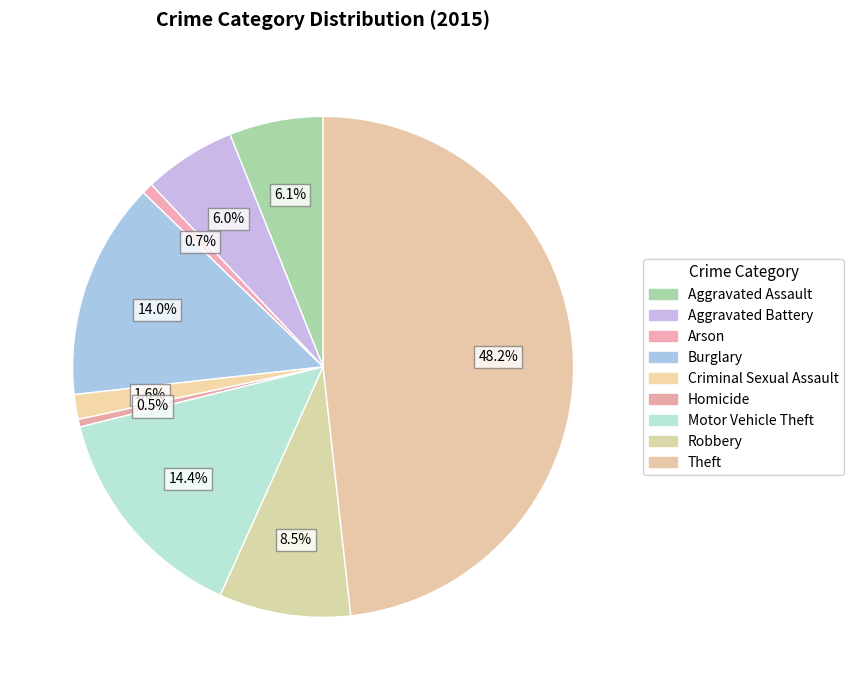

Rank the categories by value from lowest to highest.

Homicide, Arson, Criminal Sexual Assault, Aggravated Battery, Aggravated Assault, Robbery, Burglary, Motor Vehicle Theft, Theft